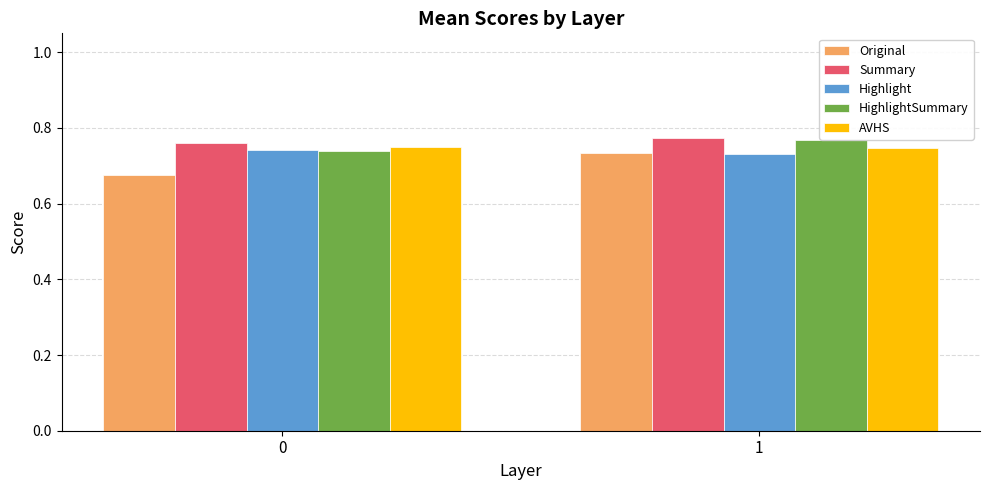

What is the sum of all AVHS values?

1.5